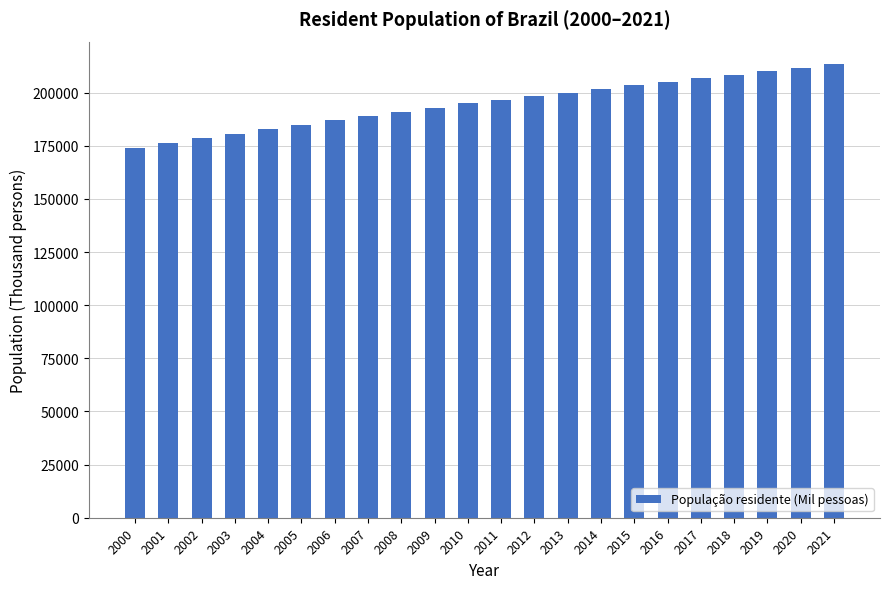

Approximately how many times larger is the value at 2016 compared to 2010?

1.1